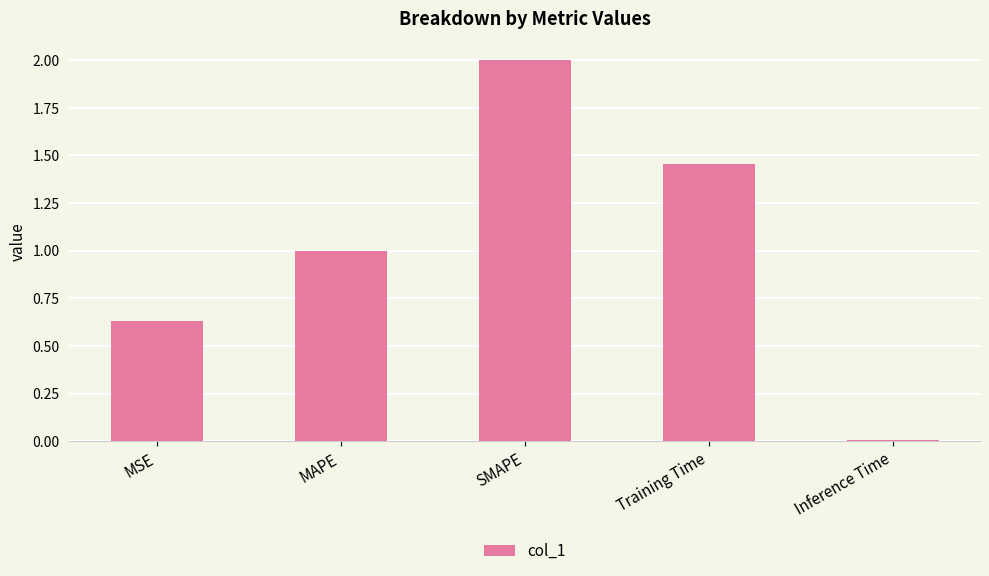

What is the difference between the maximum and minimum values?

2.0